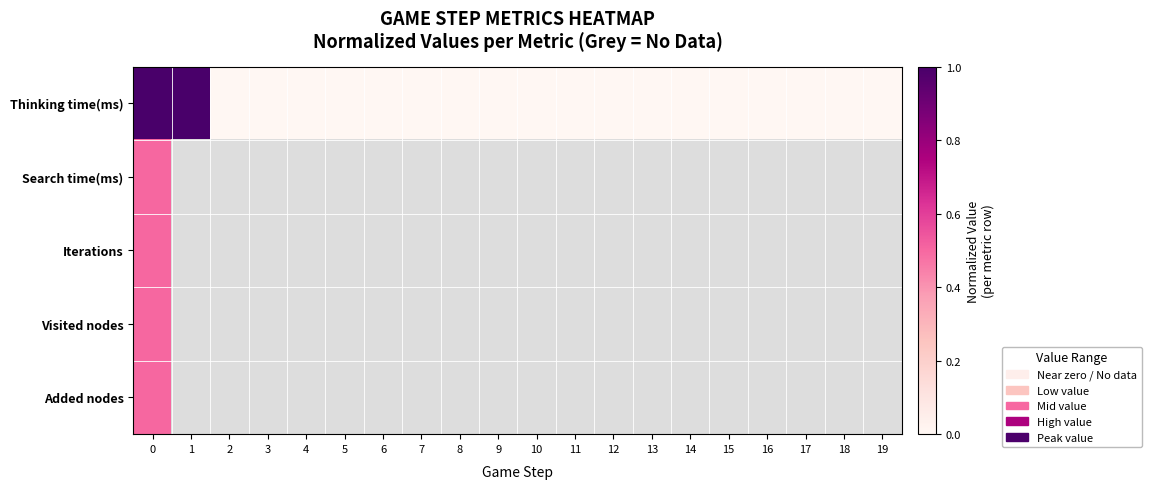

At which label is Thinking time(ms) closest to 0?

5